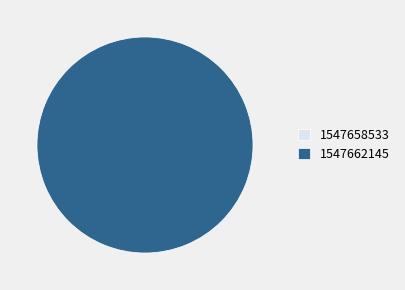

Is it true that 1547658533 is 0% of the pie?

True